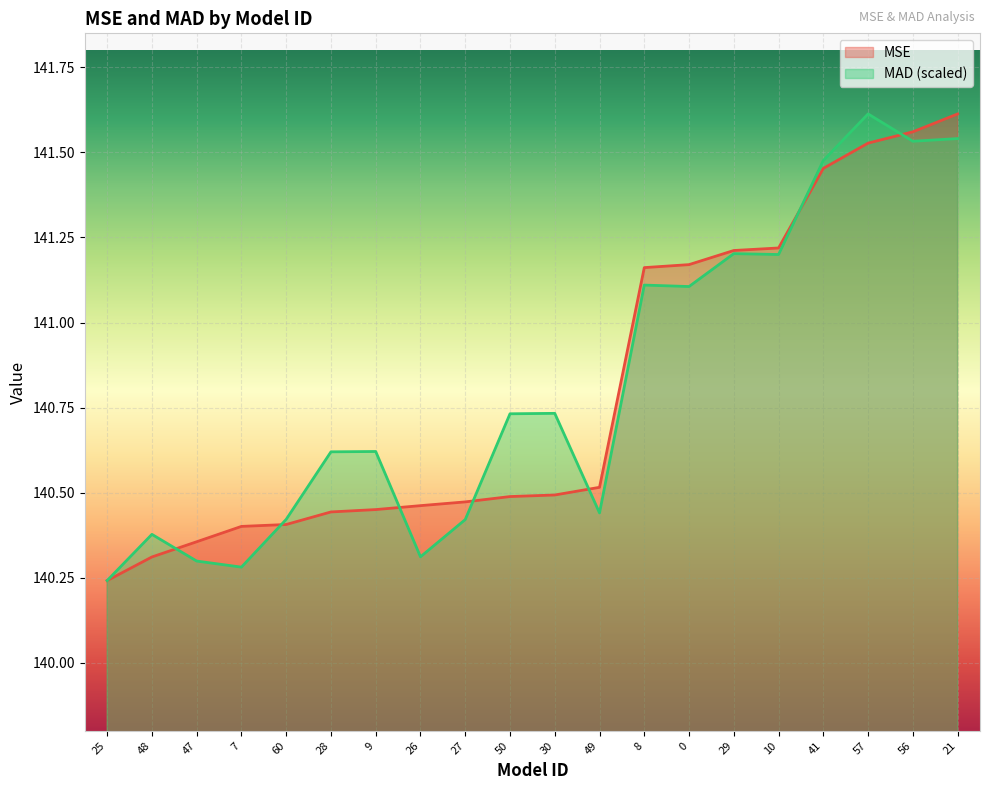

Which series ends up on top after the final intersection of MSE and MAD?

MSE